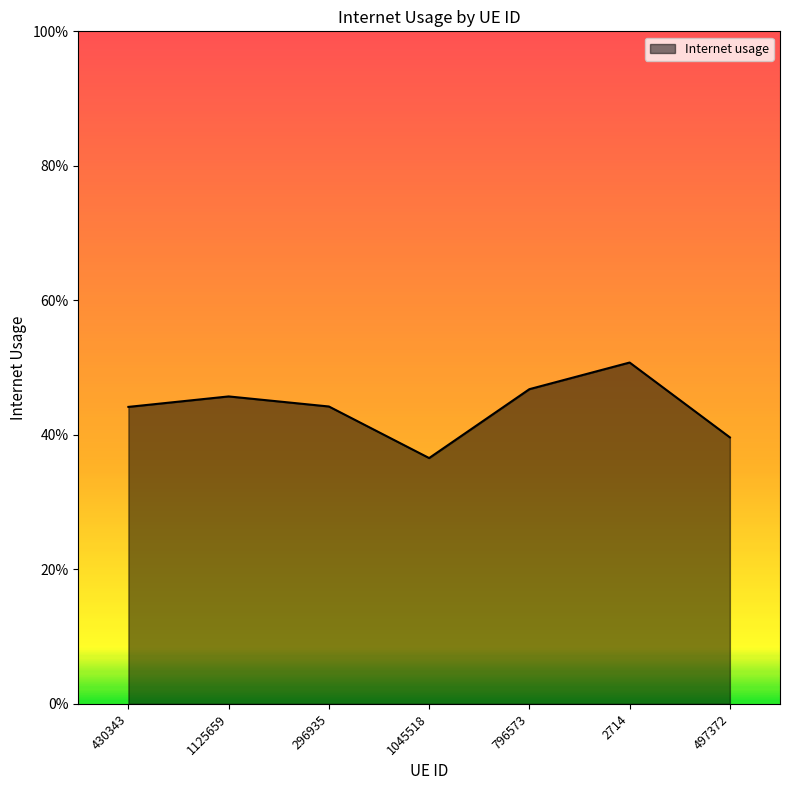

Count the values in the range 0 to 1.

7